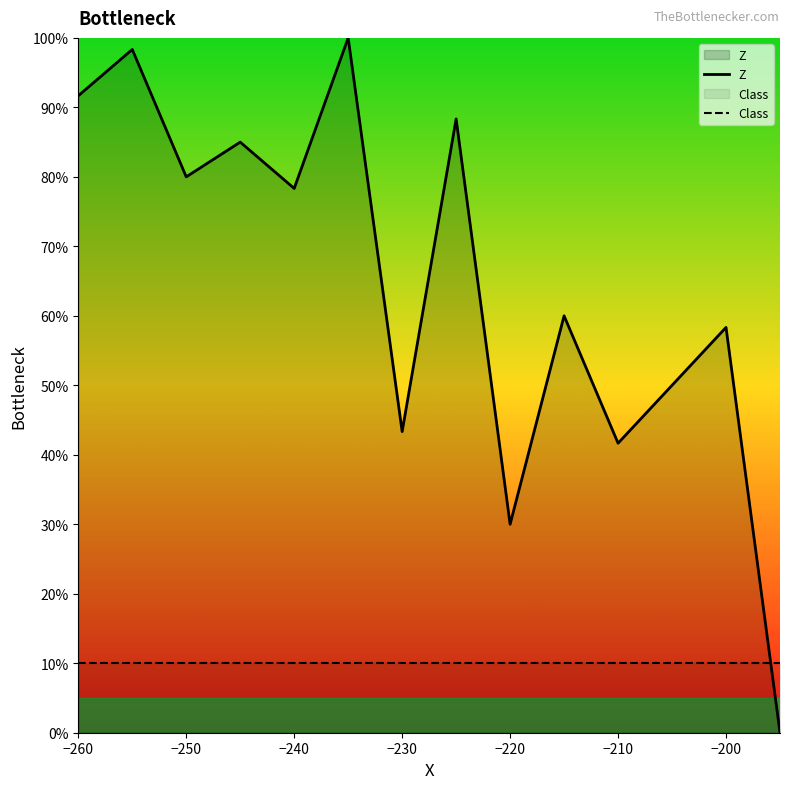

True or false: Z has a value of 78.3 at −240.

True